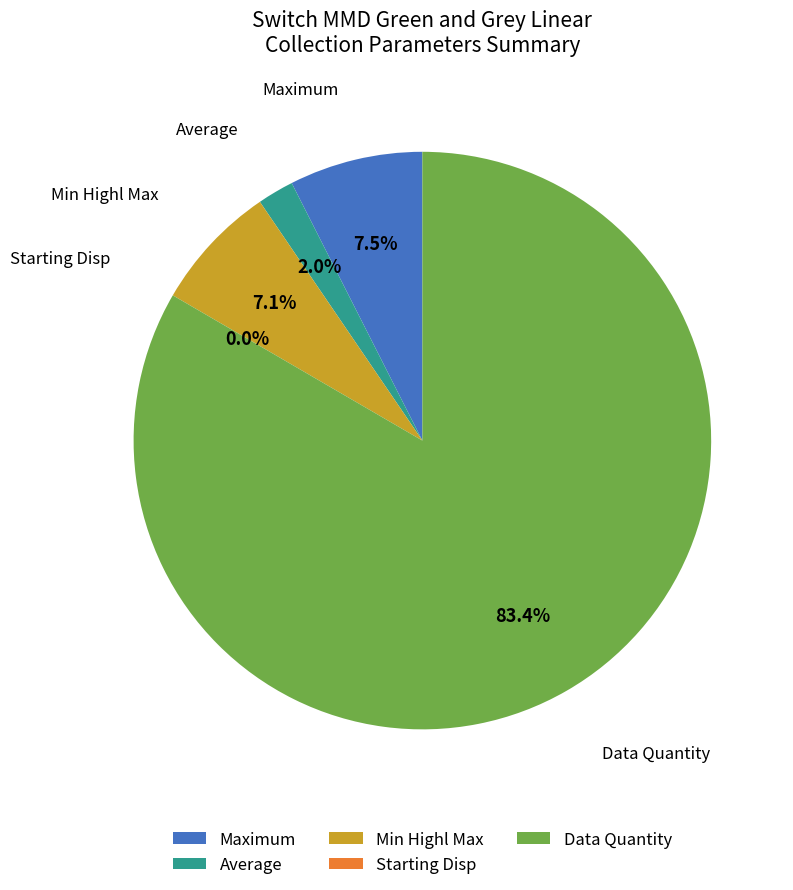

Between Data Quantity and Min Highl Max, which is larger?

Data Quantity